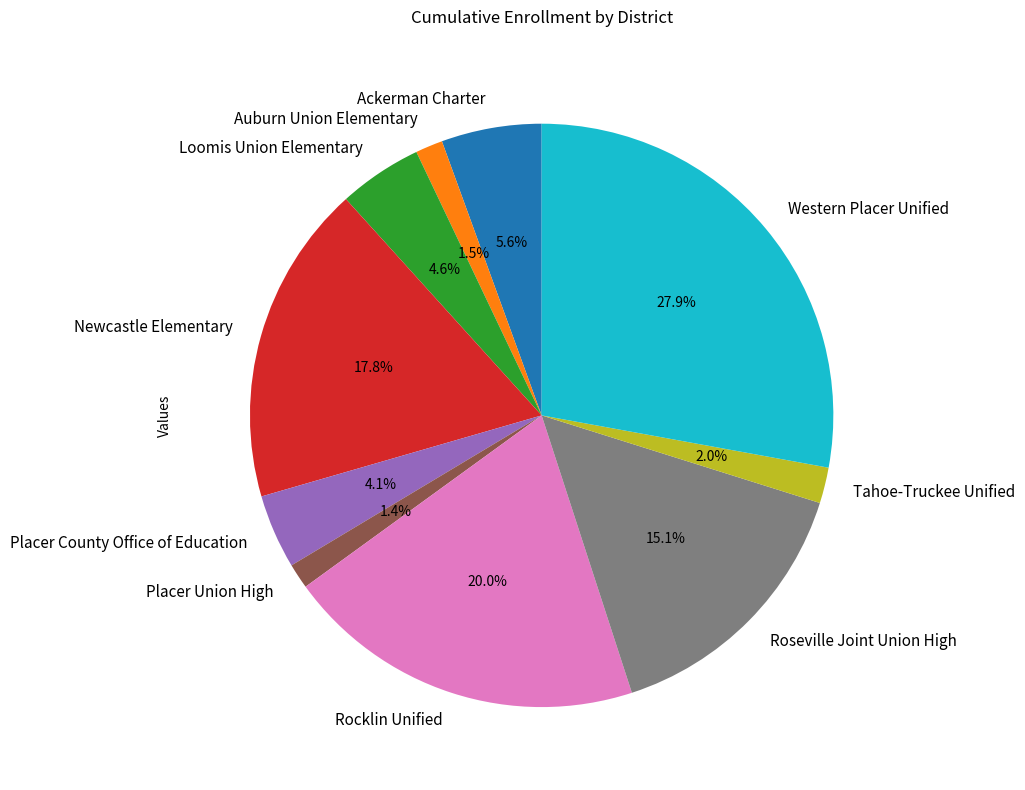

Is there any slice that represents more than half of the pie?

No